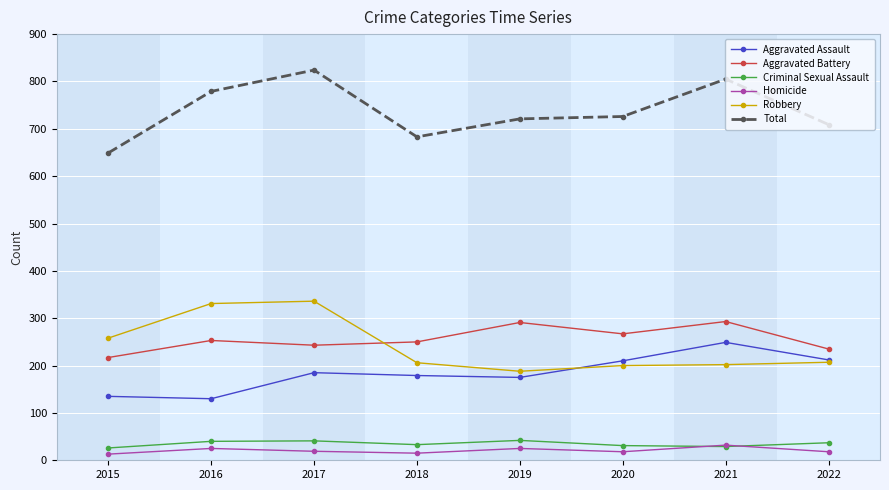

True or false: Aggravated Battery has more than 0 interior local peaks.

True